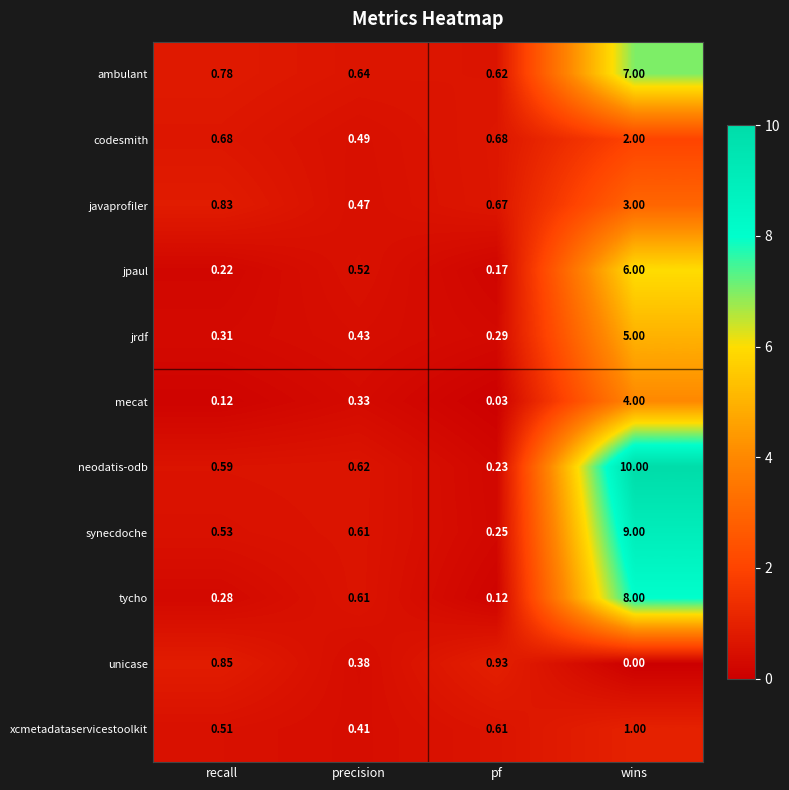

Which label corresponds to the largest value in the chart?

wins